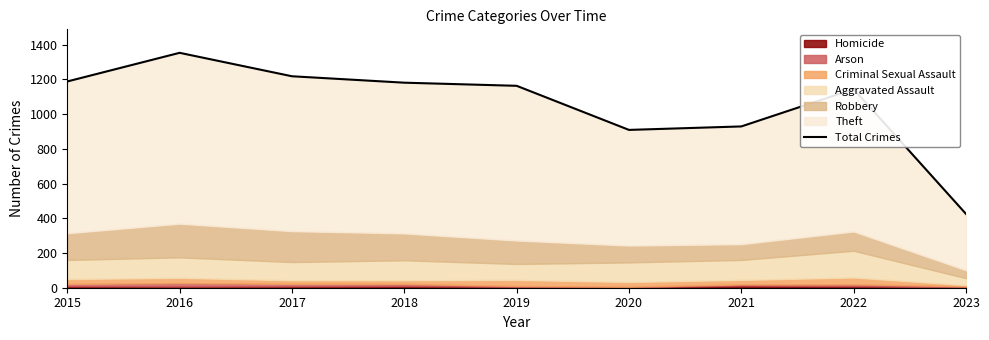

What is the value of the 8th point from the left?

1144